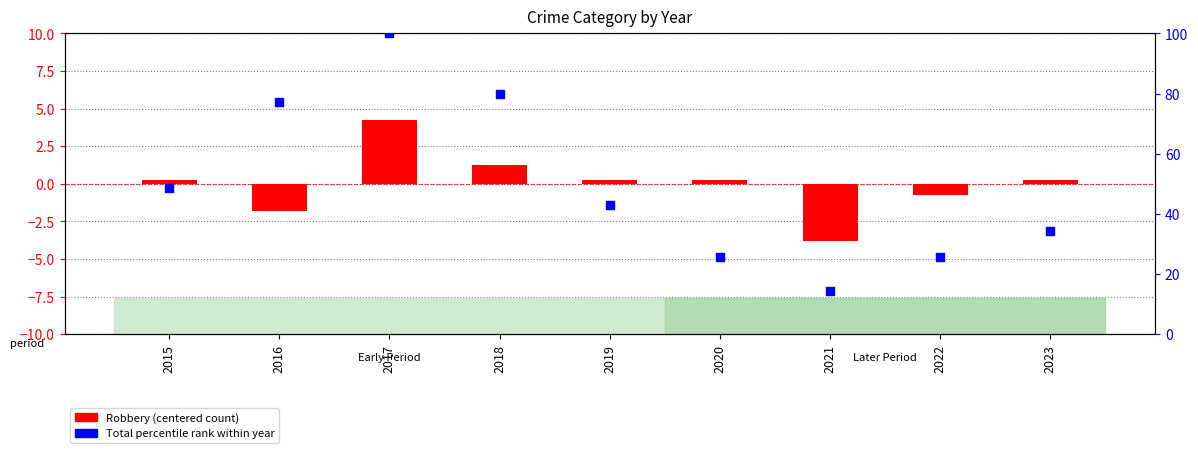

Which series contains the lowest Y value?

Robbery (centered)